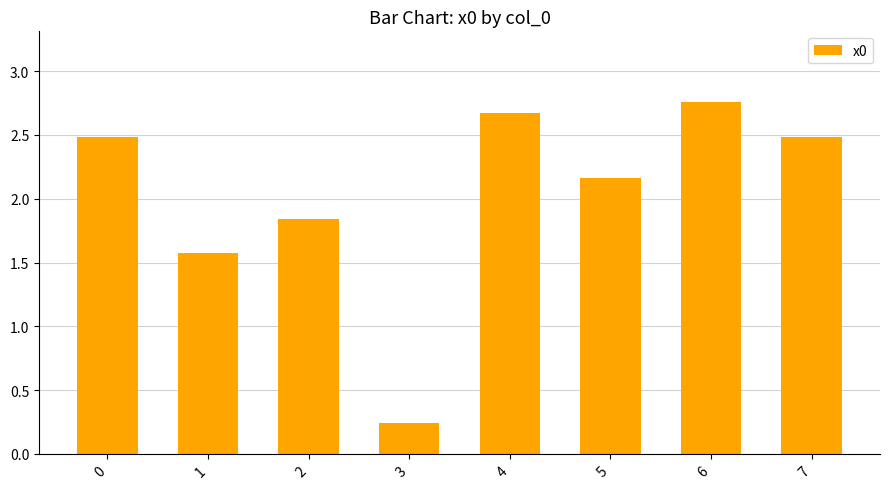

How many data points are less than 2?

3